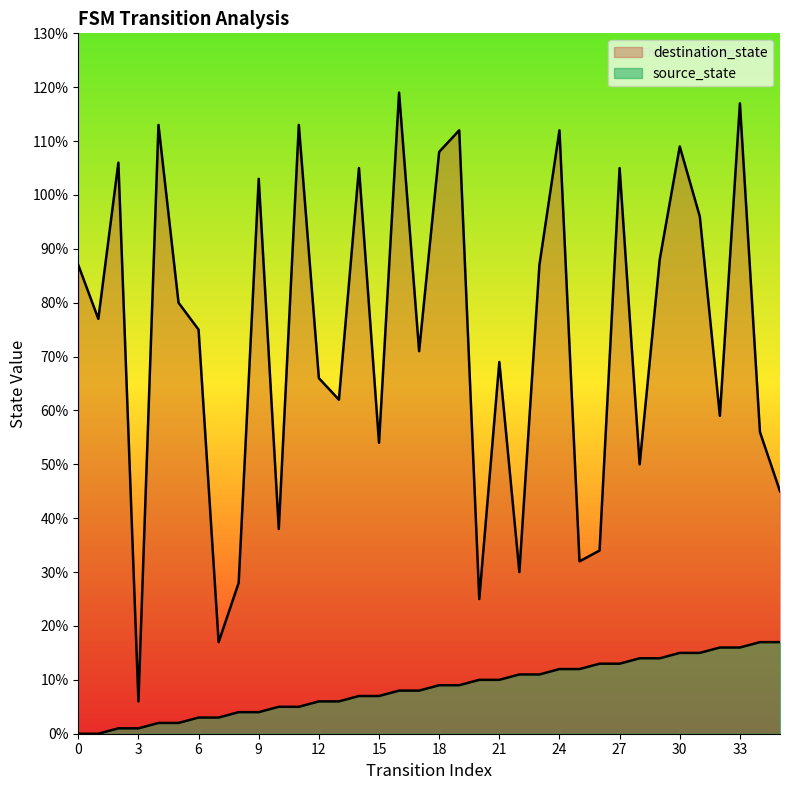

Rank the series by their maximum value, from highest to lowest.

destination_state, source_state